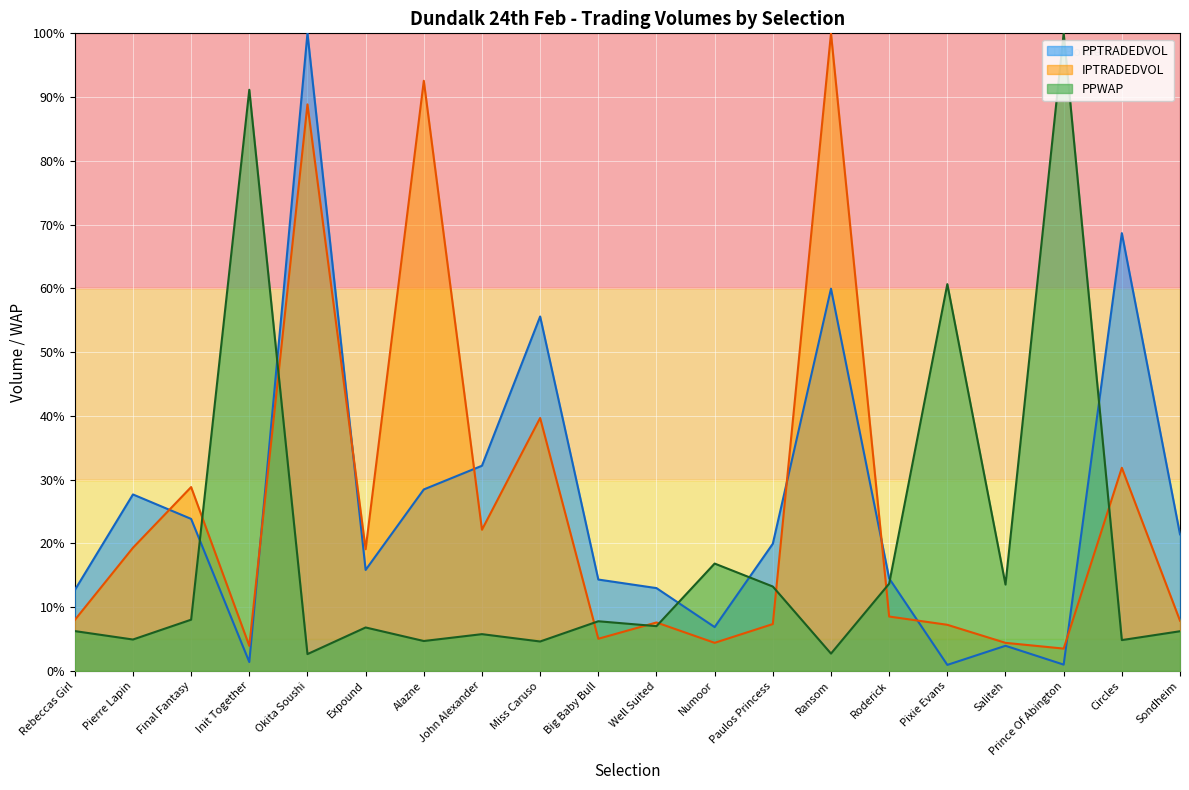

What position from the right is John Alexander?

13